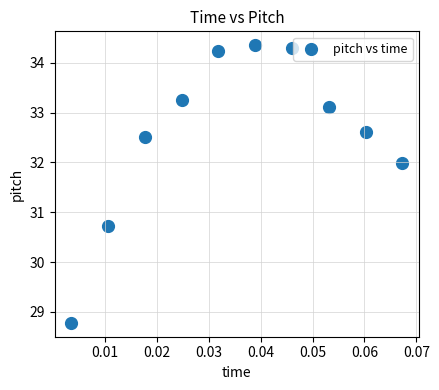

What is the range of Y values (max minus min)?

5.6